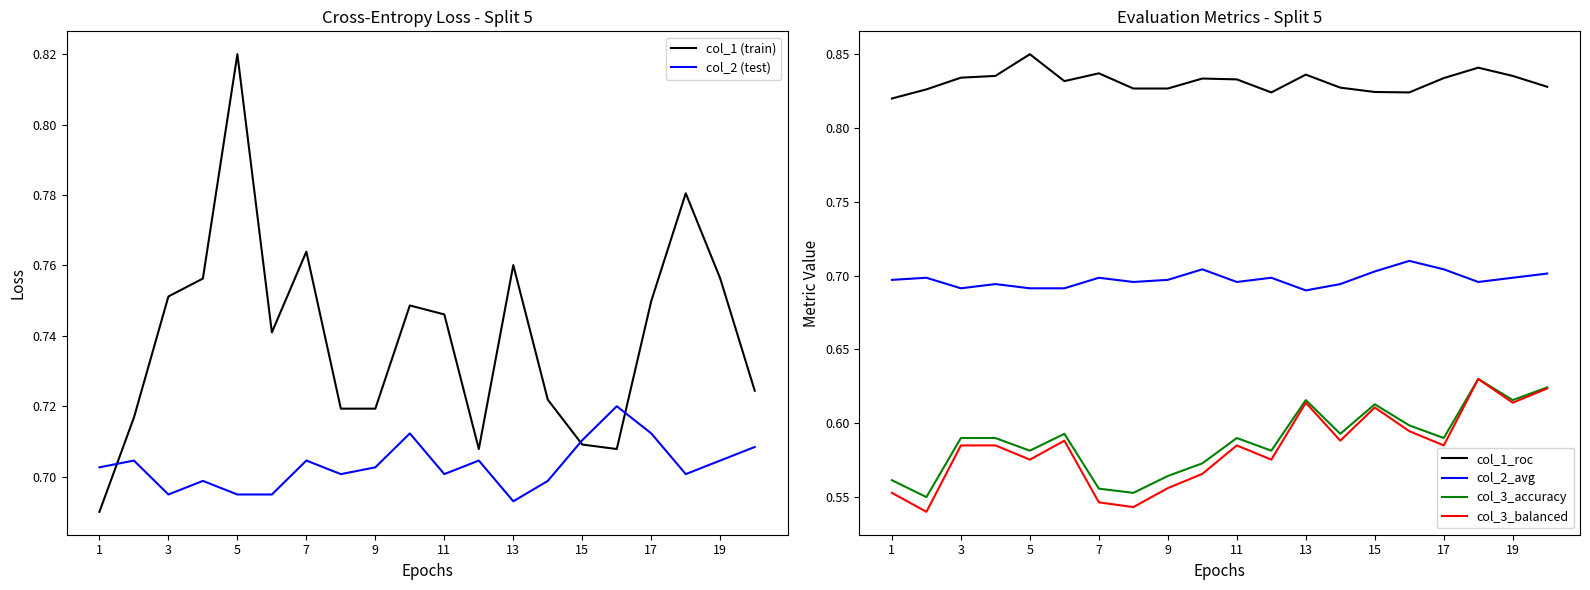

True or false: col_1_roc and col_2_avg cross at least once.

False